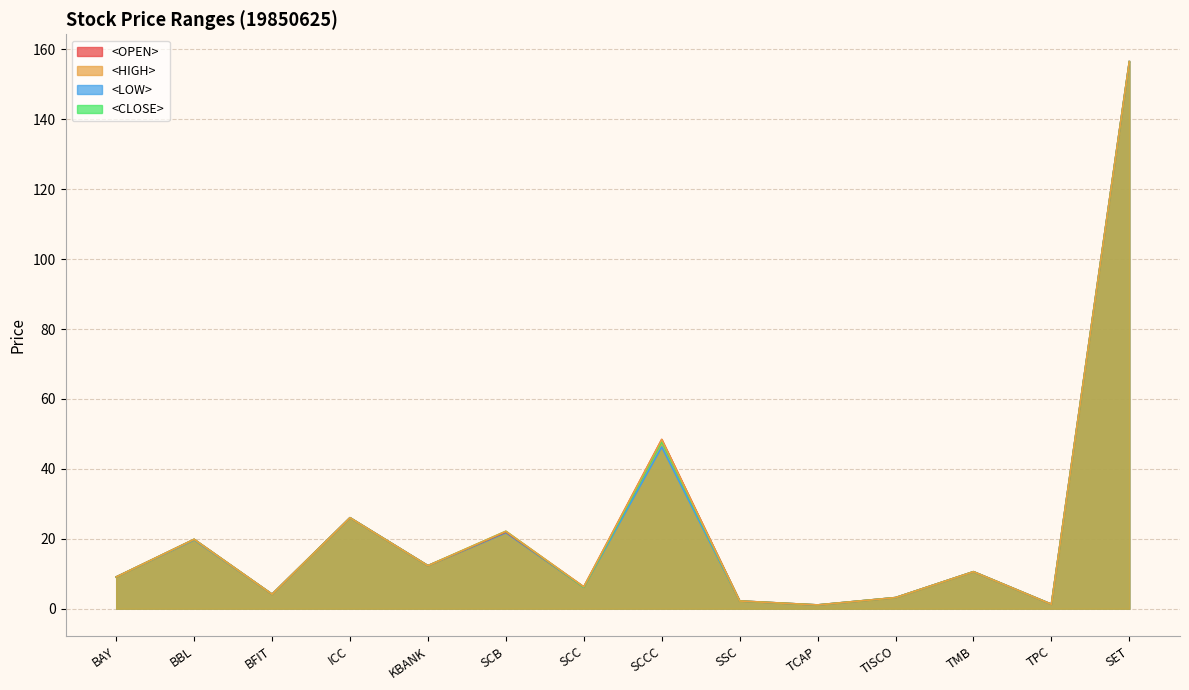

Where is the first local maximum for <LOW>?

BBL